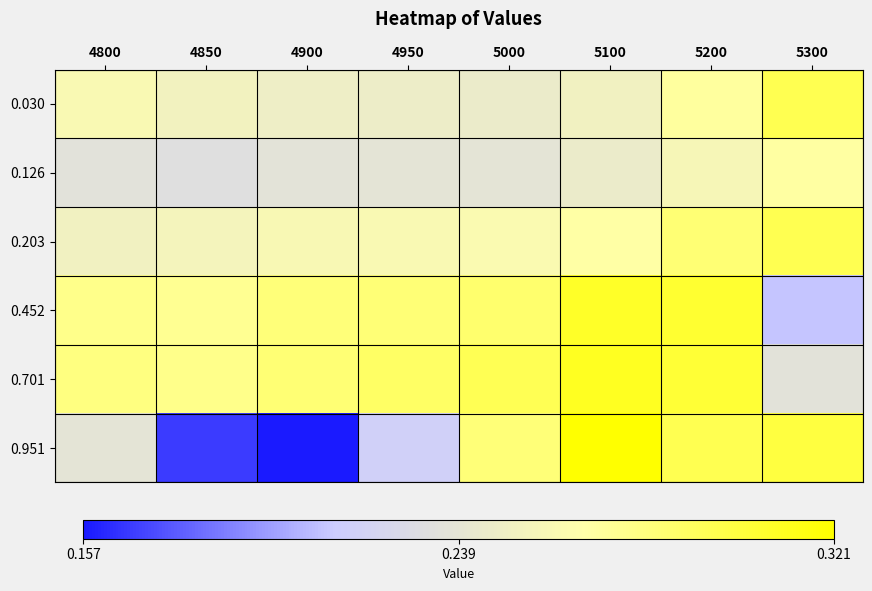

What is the total value across all series at 5200?

1.7